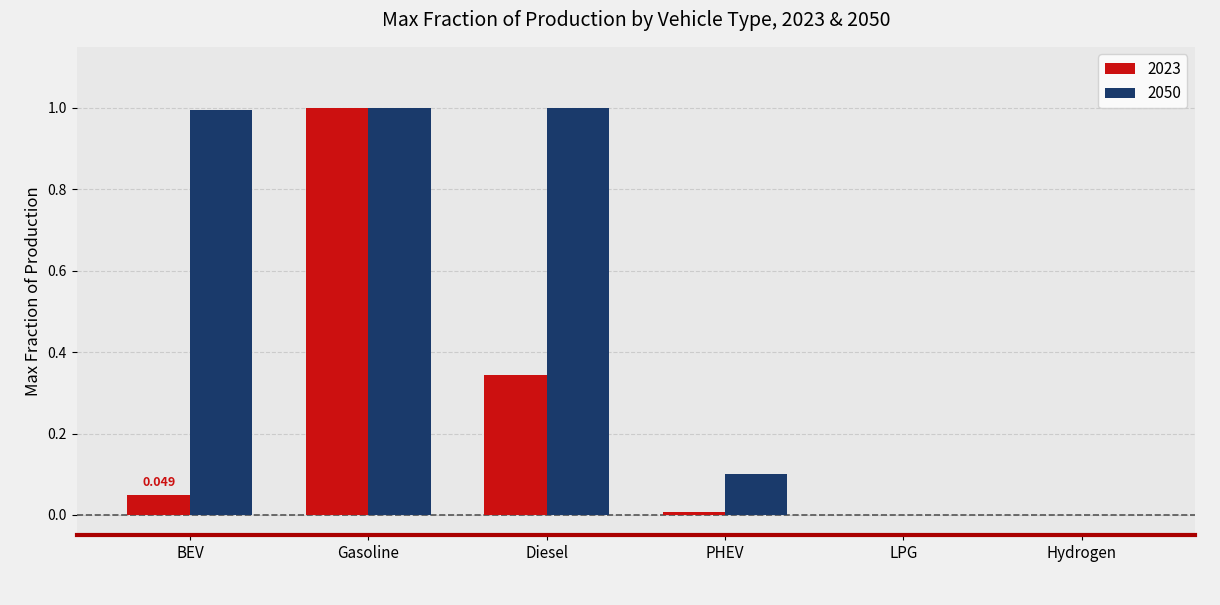

What is the sum of all 2023 values?

1.4